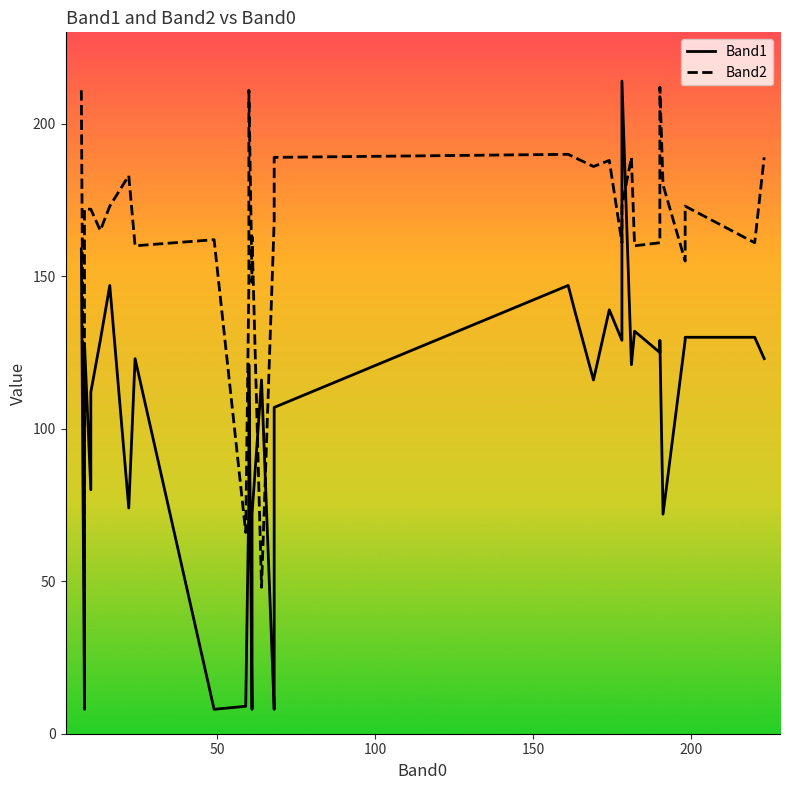

How many interior local valleys does the Band2 series have?

11